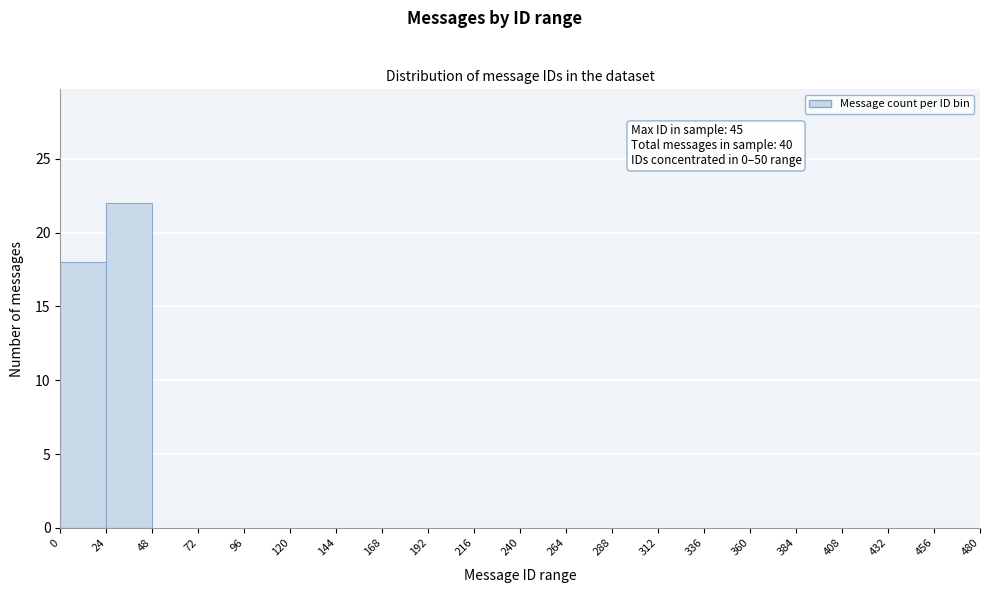

Over which range of the x-axis is the bar tallest?

24 to 48